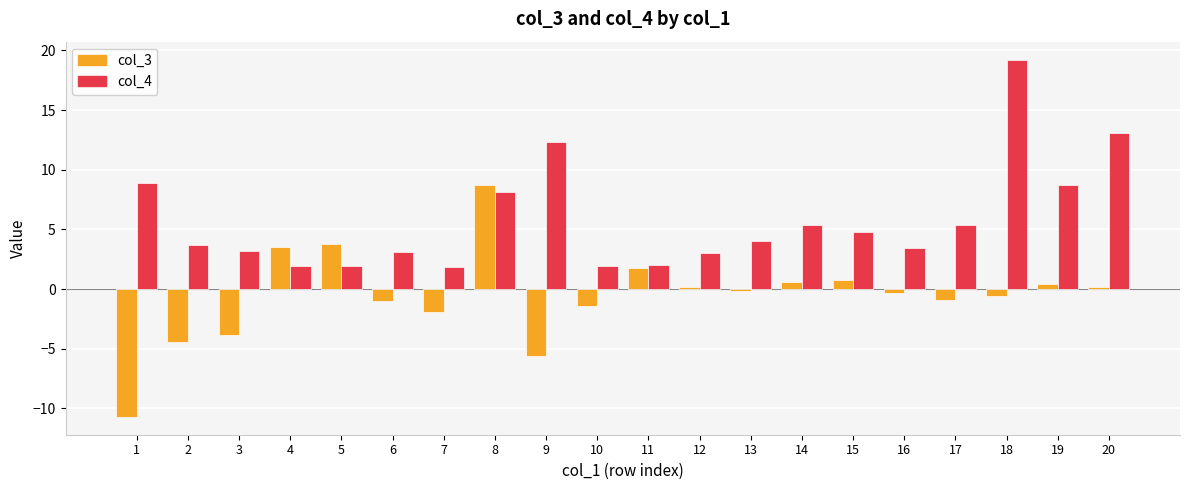

How many positive values does the col_3 series have?

9